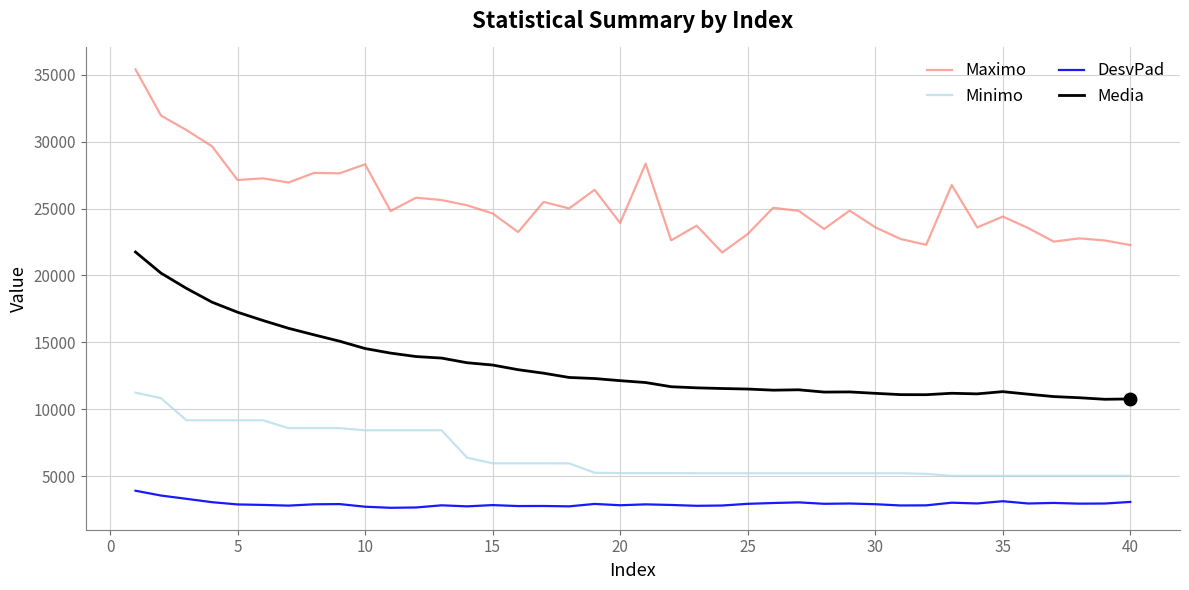

Rank the series by their average value, from highest to lowest.

Maximo, Media, Minimo, DesvPad